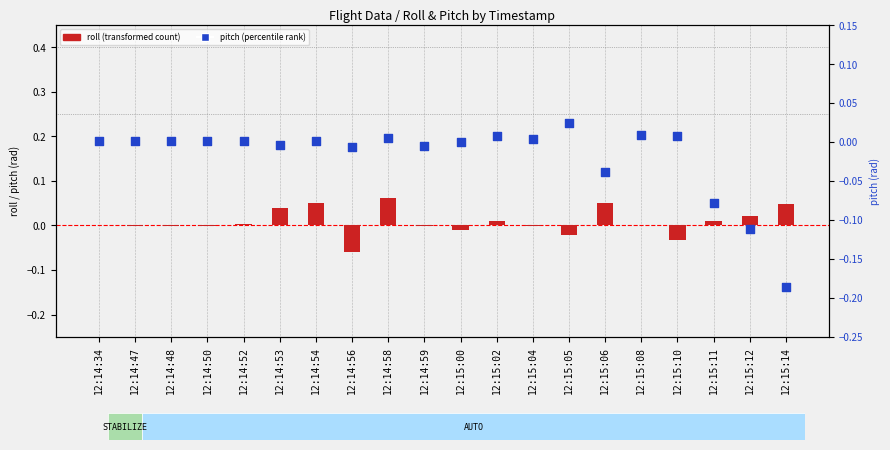

Which series has the largest total across all categories?

roll (transformed count)